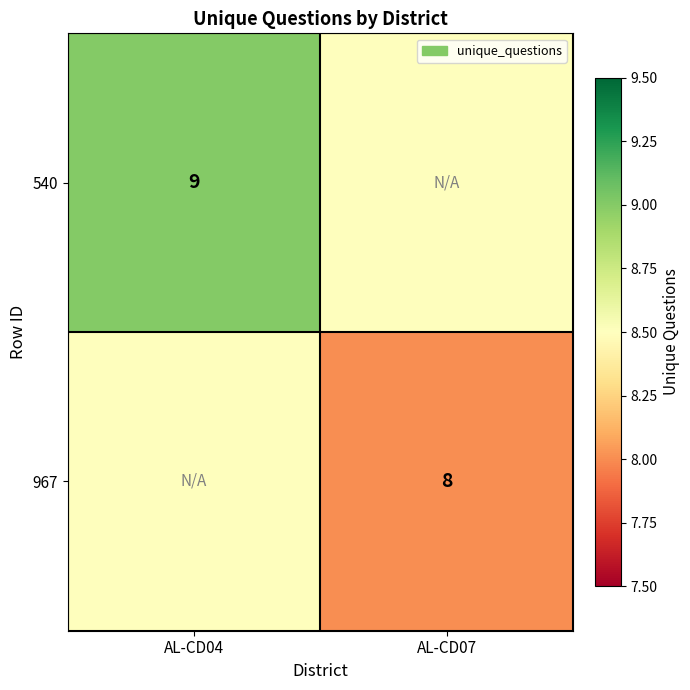

The 967 series shows 8.0 at AL-CD07. True or false?

True